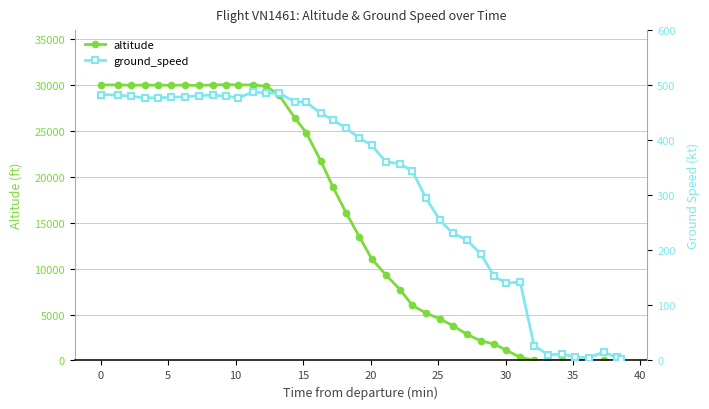

What is the maximum value for altitude?

30050